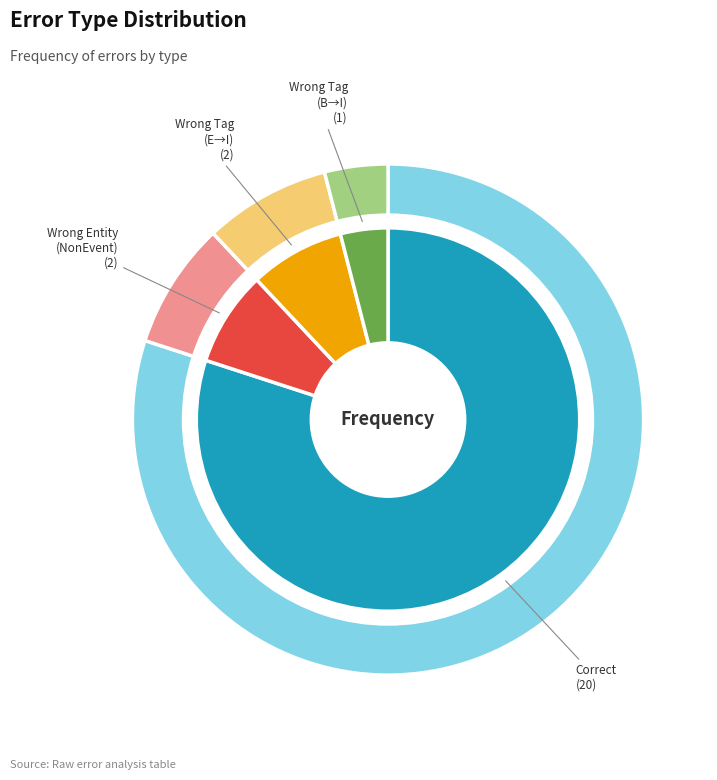

Which slice is the smallest?

Wrong_Tag_B_as_I